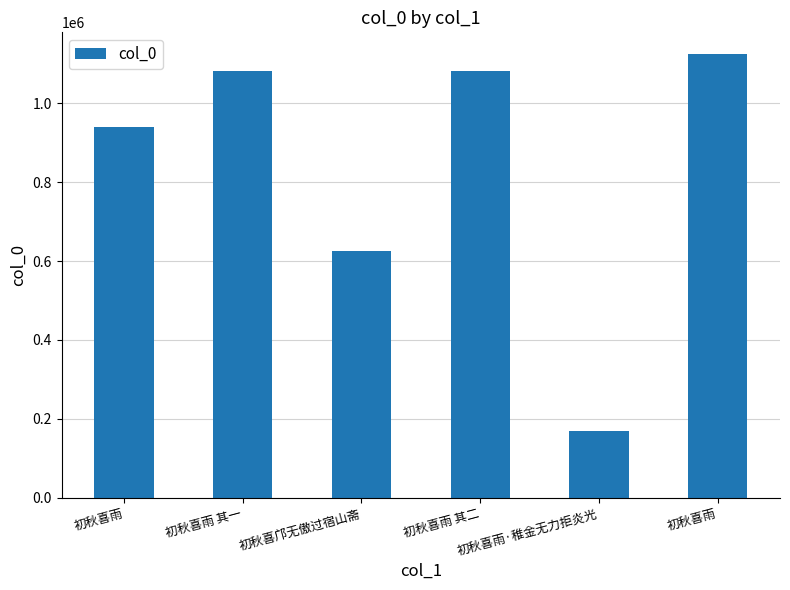

What is the sum of the values at 初秋喜邝无傲过宿山斋 and 初秋喜雨 其二?

1708030